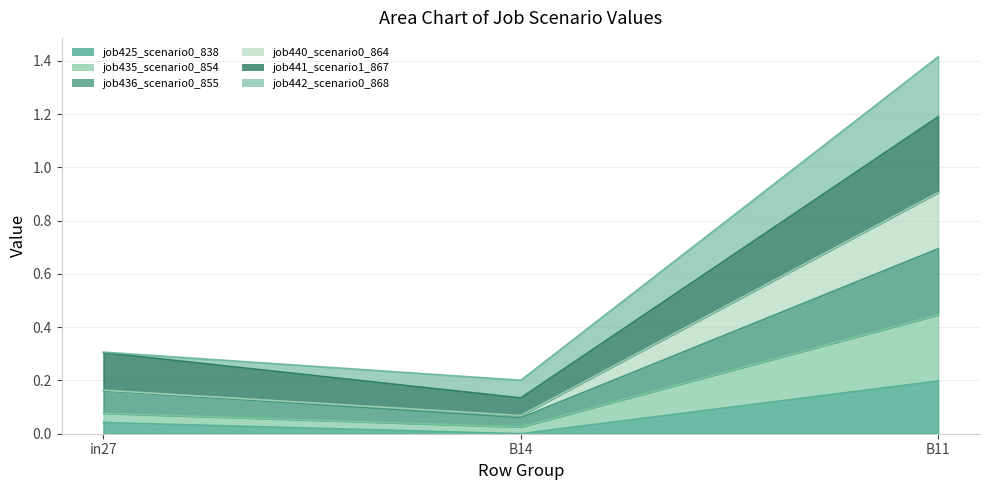

The value of job425_scenario0_838 at B14 is 0.1. True or false?

False